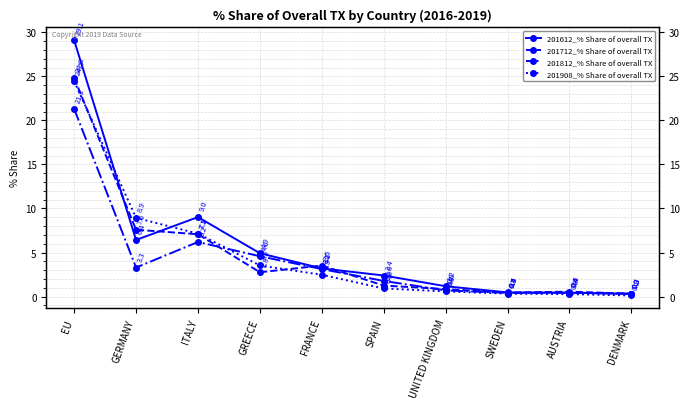

The 201908_% Share of overall TX series shows 6.0 at GREECE. True or false?

False